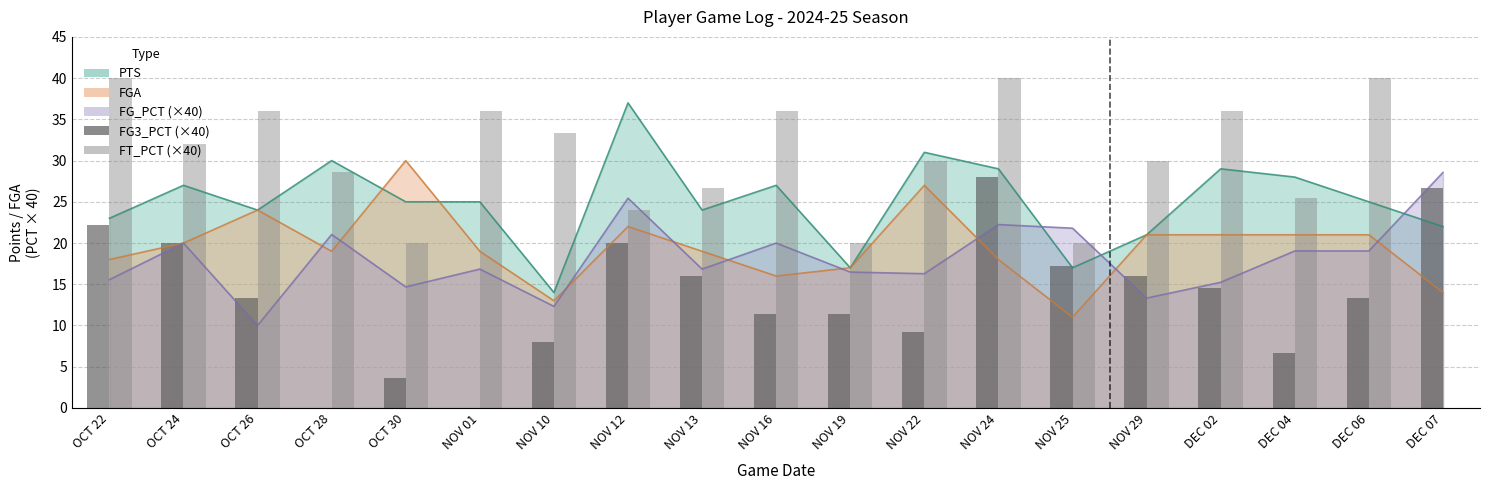

Where does the FT_PCT (×40) series first go above 30?

OCT 22